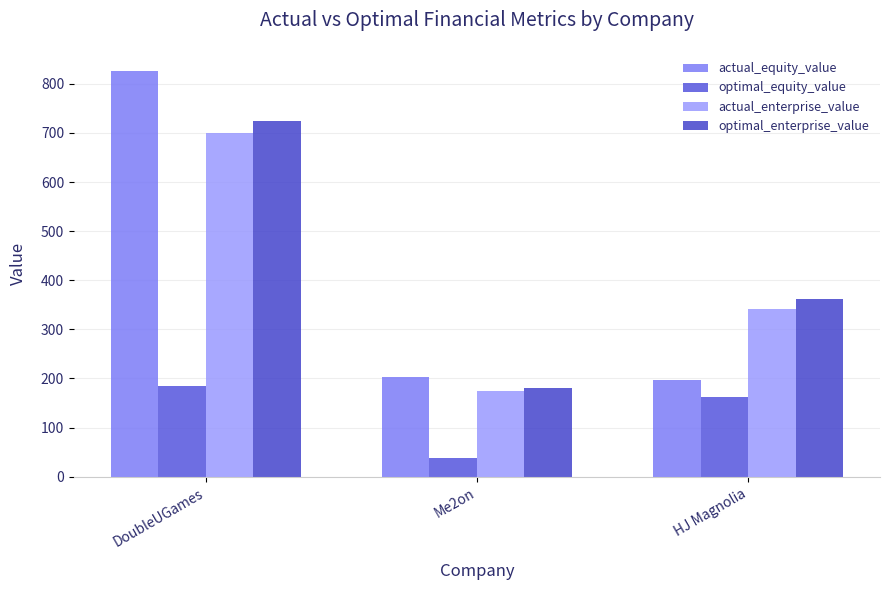

What is the sum of all optimal_equity_value values?

386.7